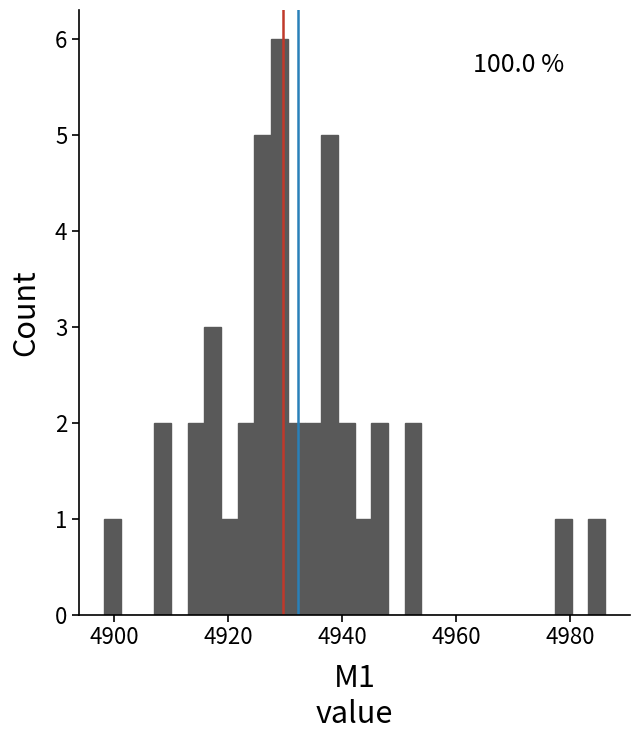

Read against the x-axis, roughly where is the centre of the tallest bar?

4928